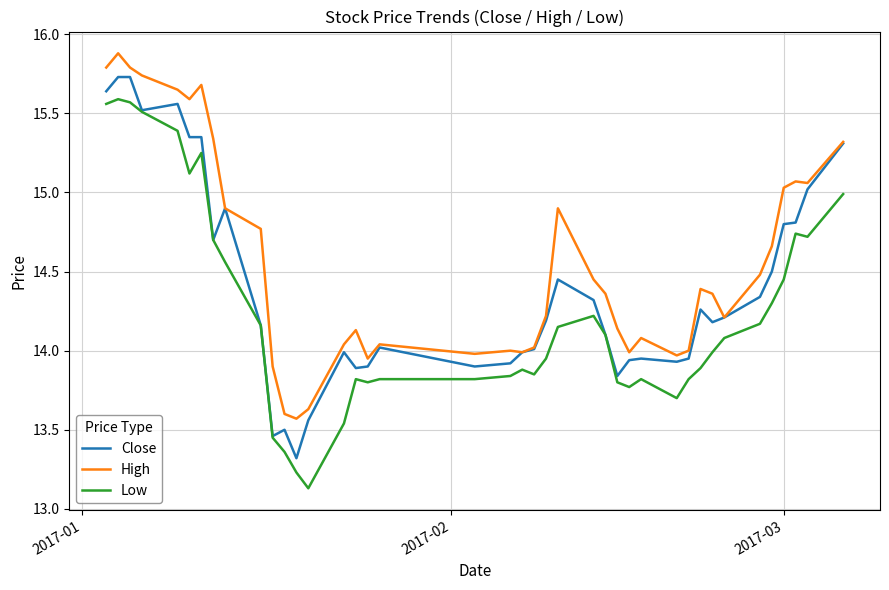

List the series in order of their peak value, lowest first.

Low, Close, High